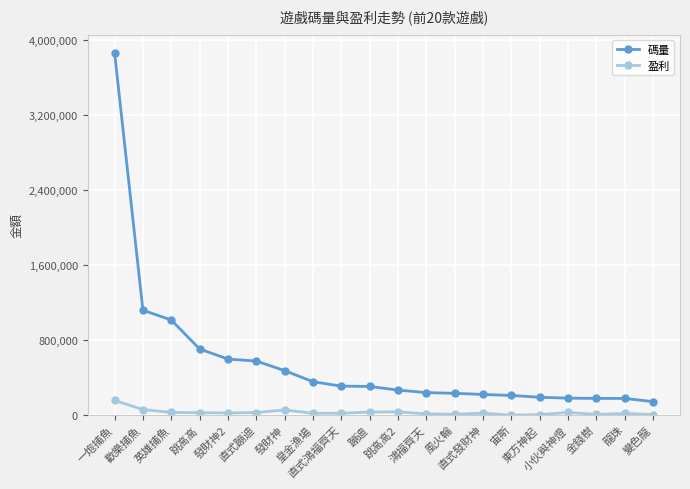

Rank the series by their maximum value, from lowest to highest.

盈利, 碼量